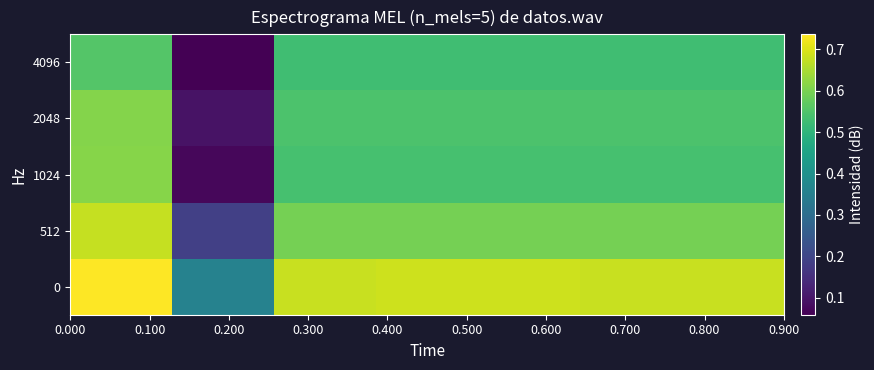

Which series has the widest spread of values?

1024